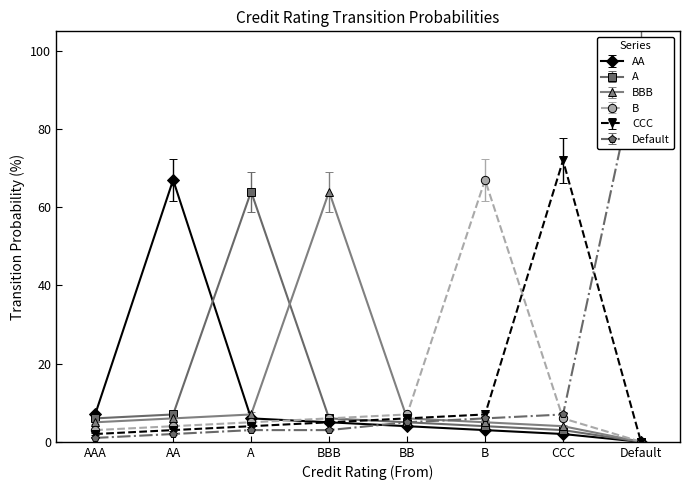

Which series ends up on top after the final intersection of Default and A?

Default